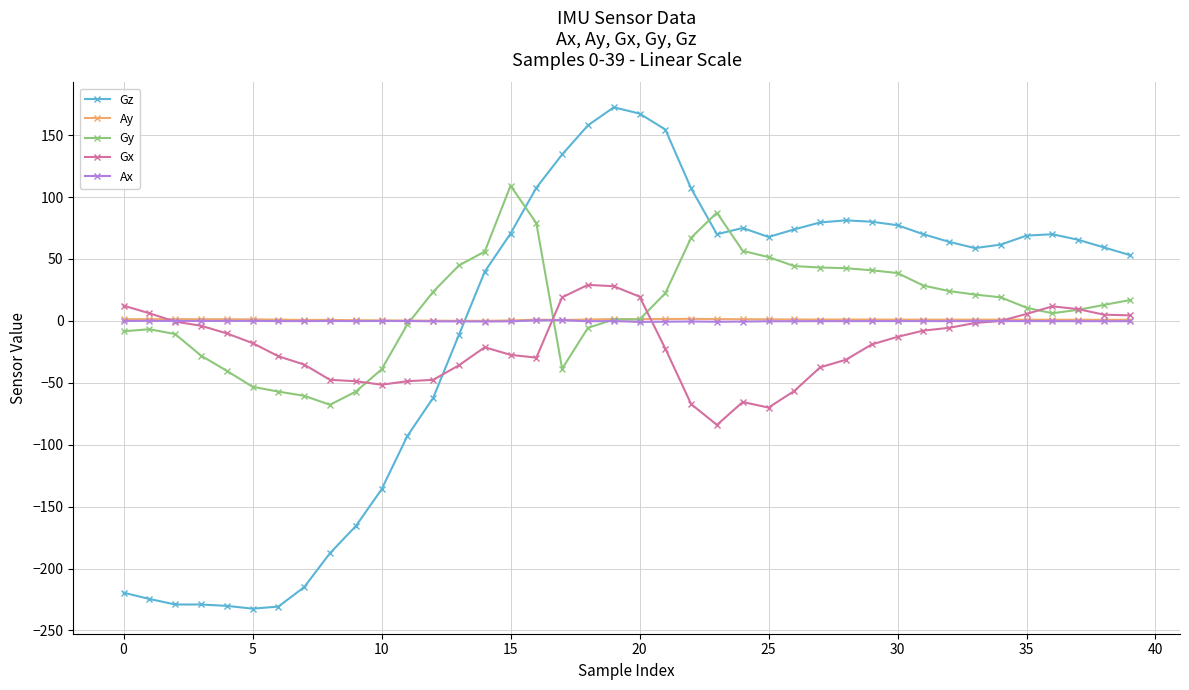

Which series has the widest spread of values?

Gz